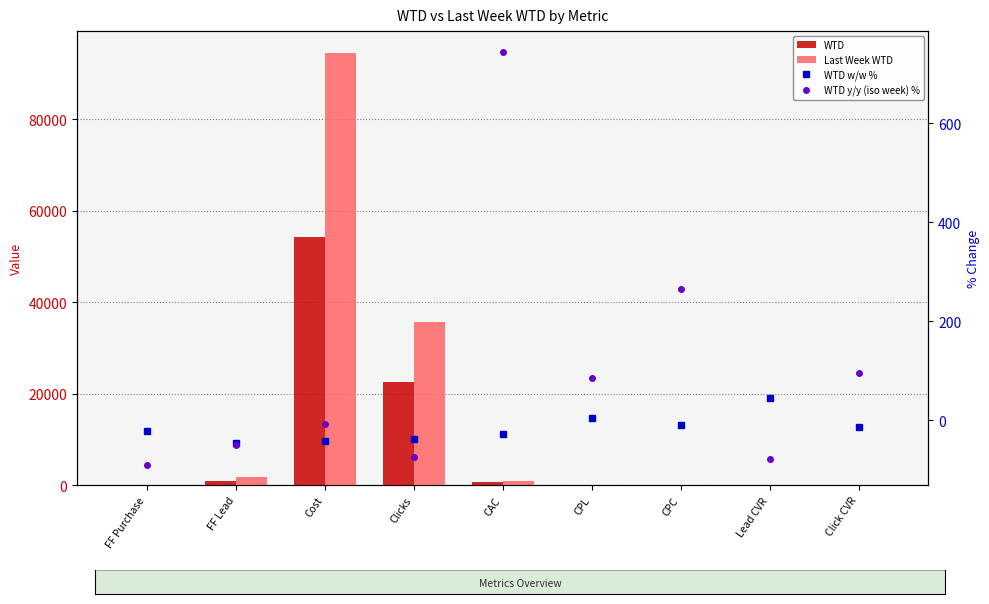

At FF Lead, list the series in order from largest to smallest.

Last Week WTD, WTD, WTD w/w %, WTD y/y (iso week) %